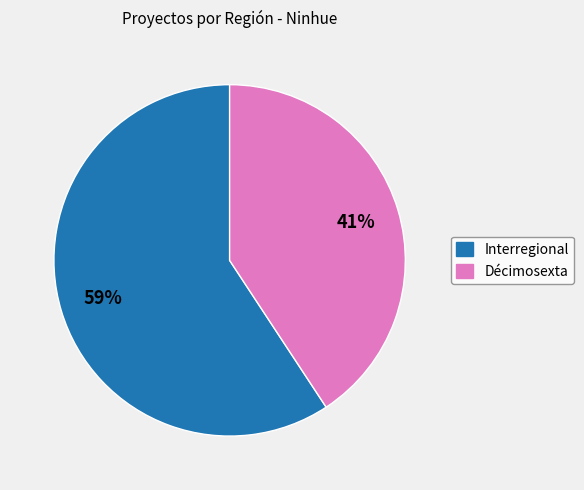

How many segments does this pie chart have?

2